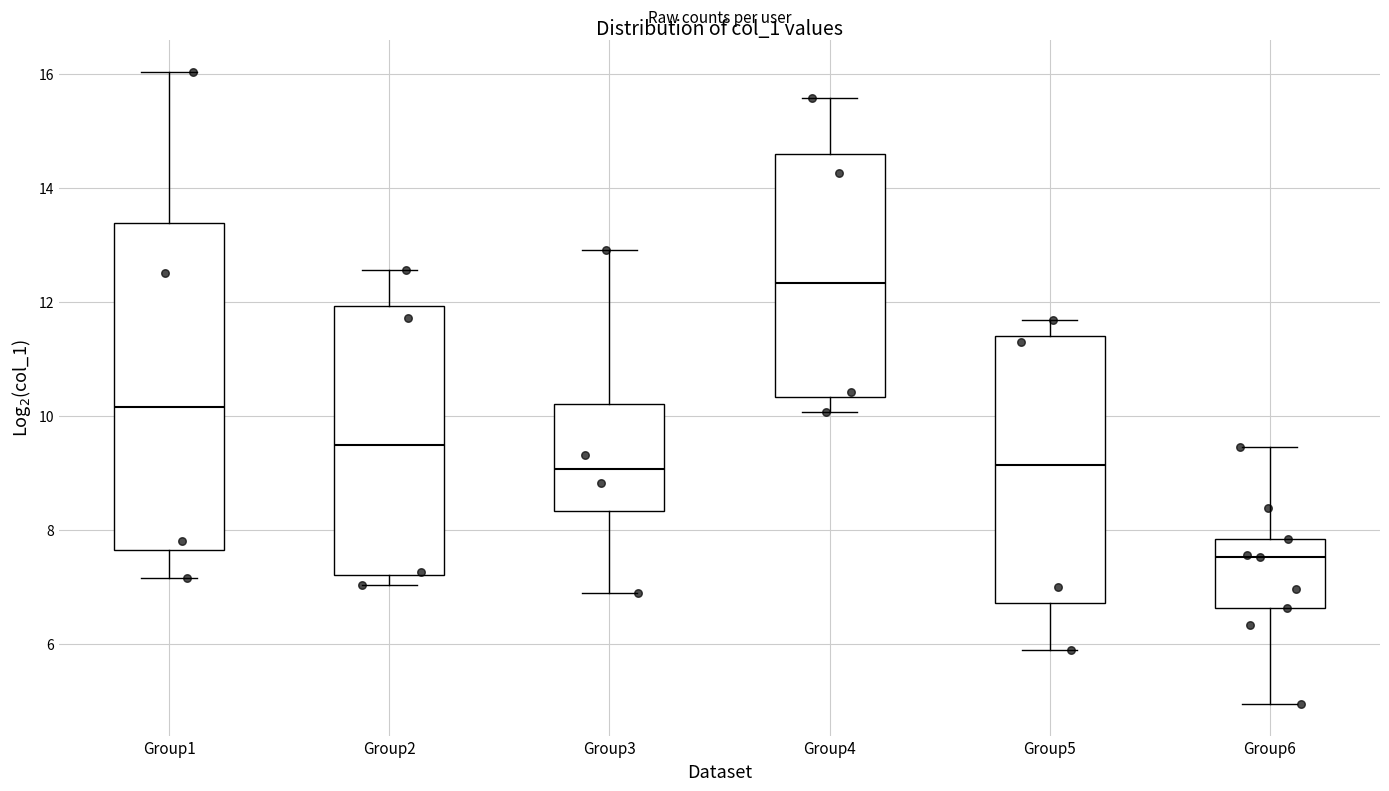

Where does the lower whisker of the box for Group3 end on the y-axis? The values are not printed on the chart, so give them approximately, as read against the axis.

7.0